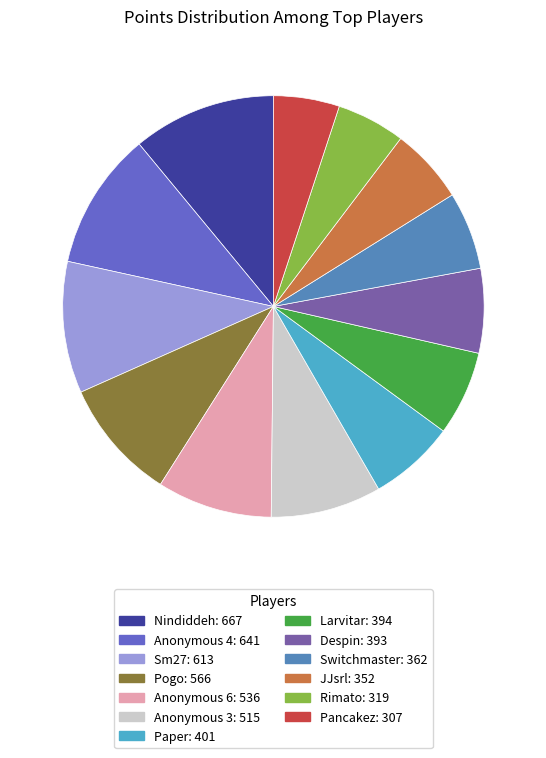

How many slices are in this pie chart?

13